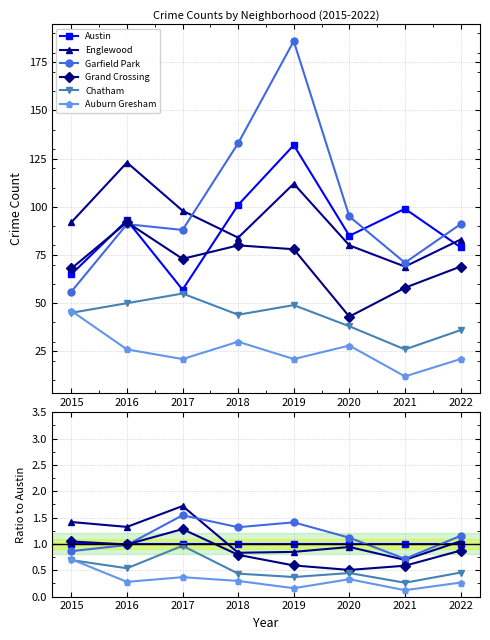

At 2015, list the series in order from largest to smallest.

Englewood, Grand Crossing, Austin, Garfield Park, Auburn Gresham, Chatham